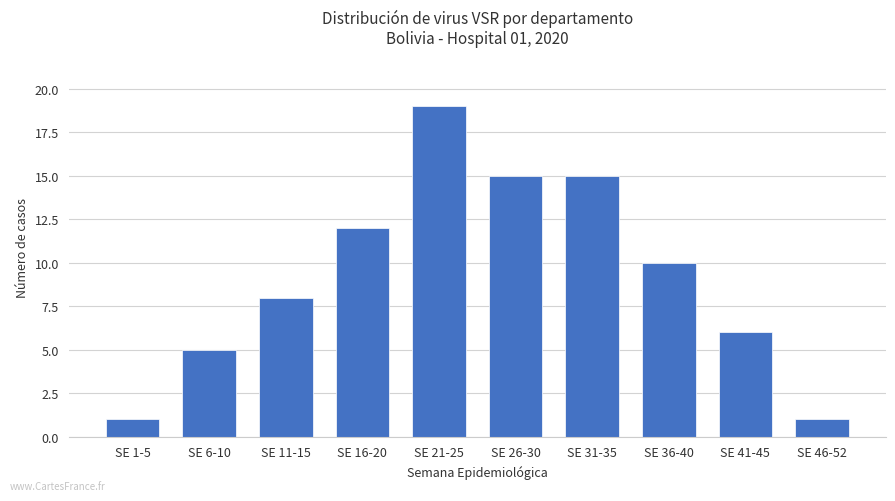

What is the change in value from SE 6-10 to SE 26-30?

+10